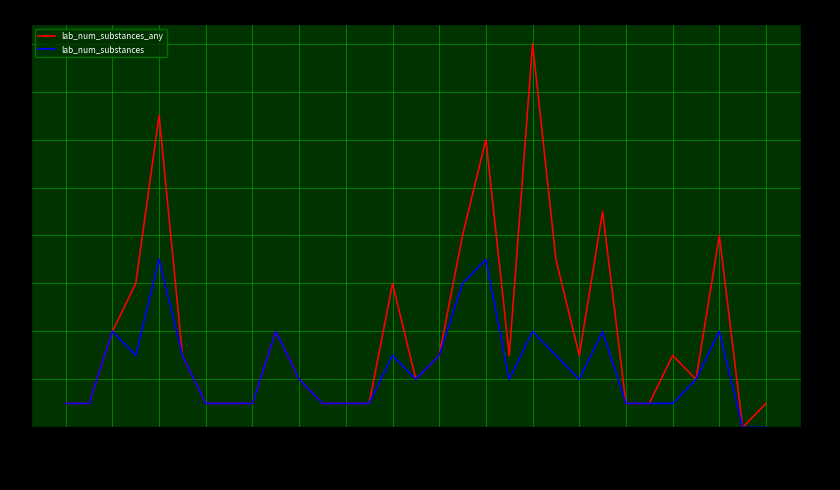

What is the average value of the lab_num_substances series?

2